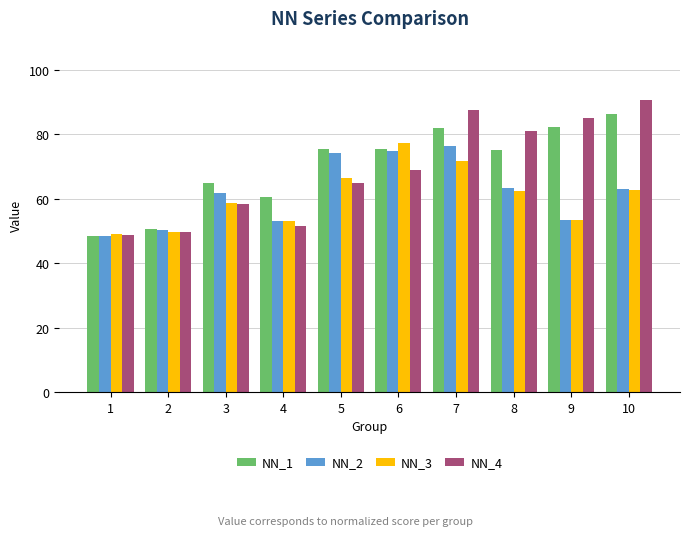

At which category is the sum across all series the highest?

7